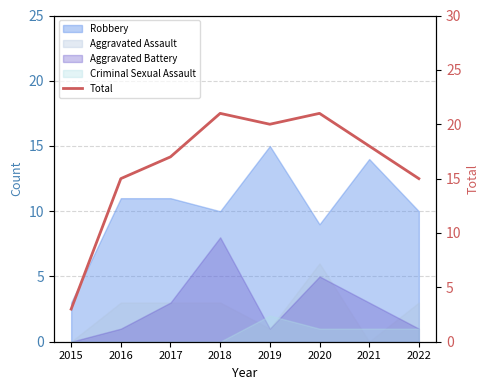

Rank the categories by value from lowest to highest.

2015, 2016, 2022, 2017, 2021, 2019, 2018, 2020